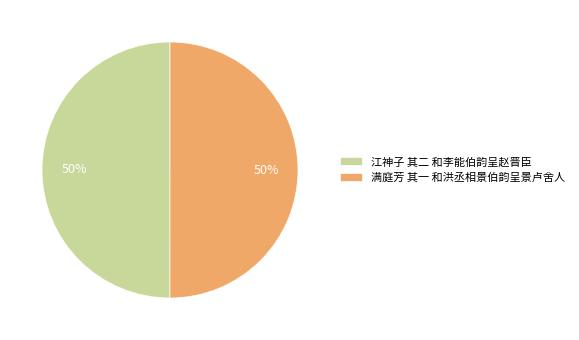

How many slices are in this pie chart?

2